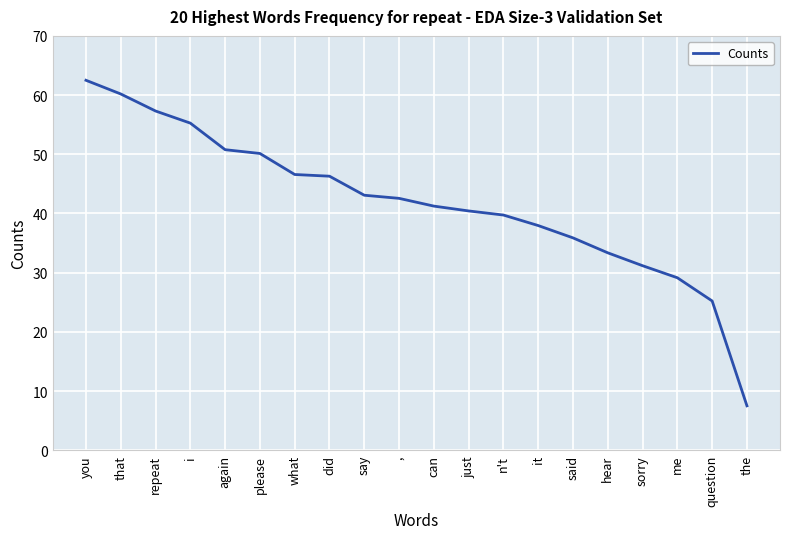

At which category does the chart reach its peak across all series?

you